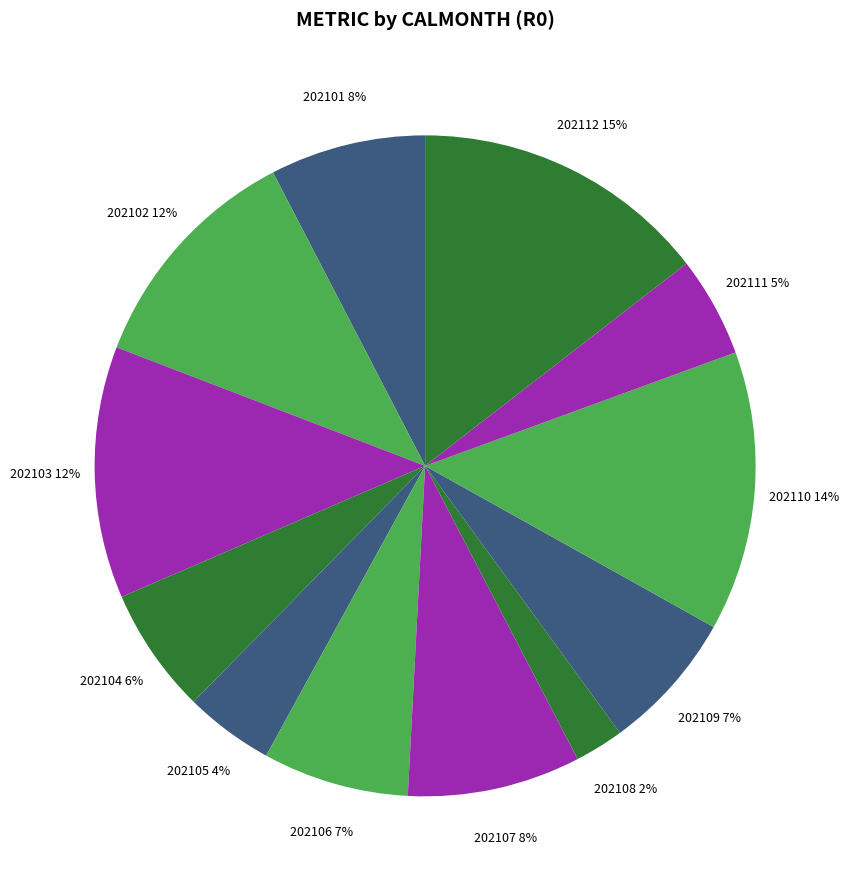

To the nearest percent, what is the average slice percentage?

8%